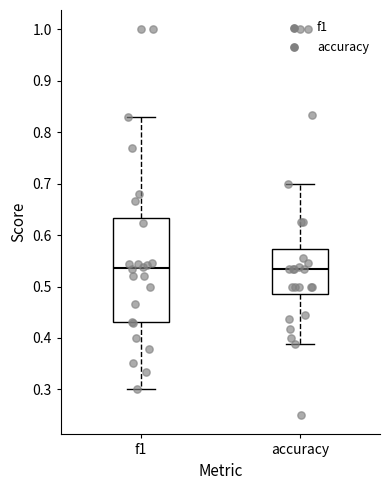

Where is the lower edge of the box for f1 on the y-axis? The values are not printed on the chart, so give them approximately, as read against the axis.

0.43